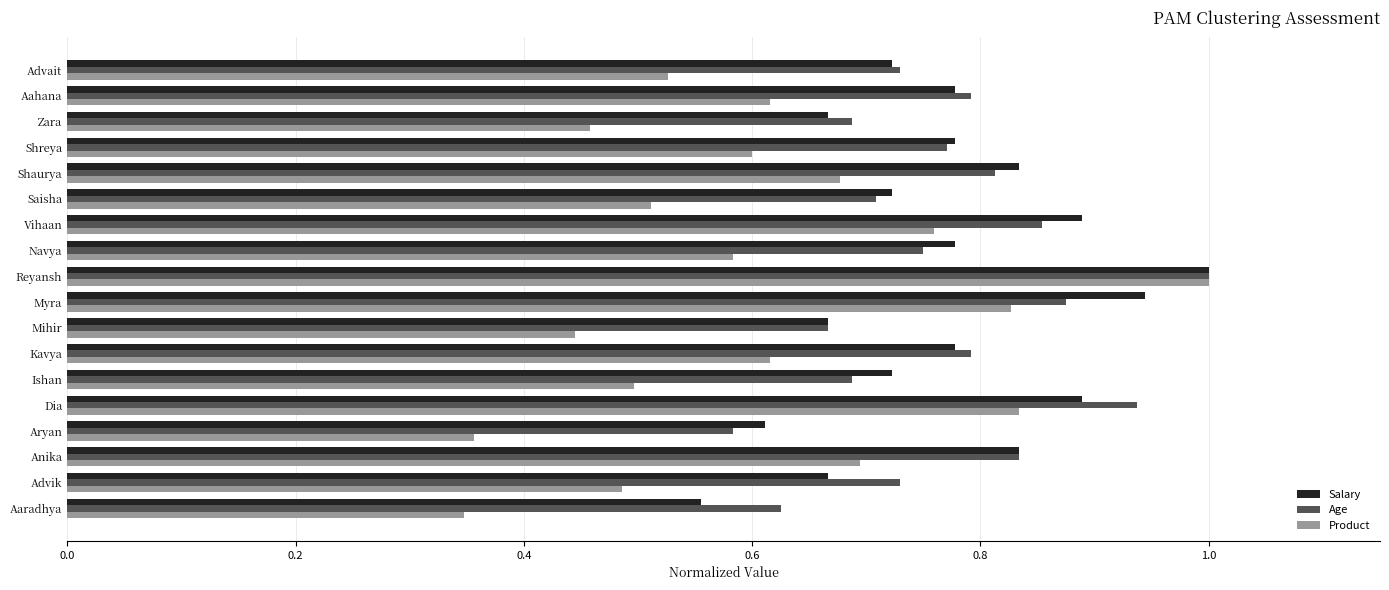

Which series has the widest spread of values?

Product